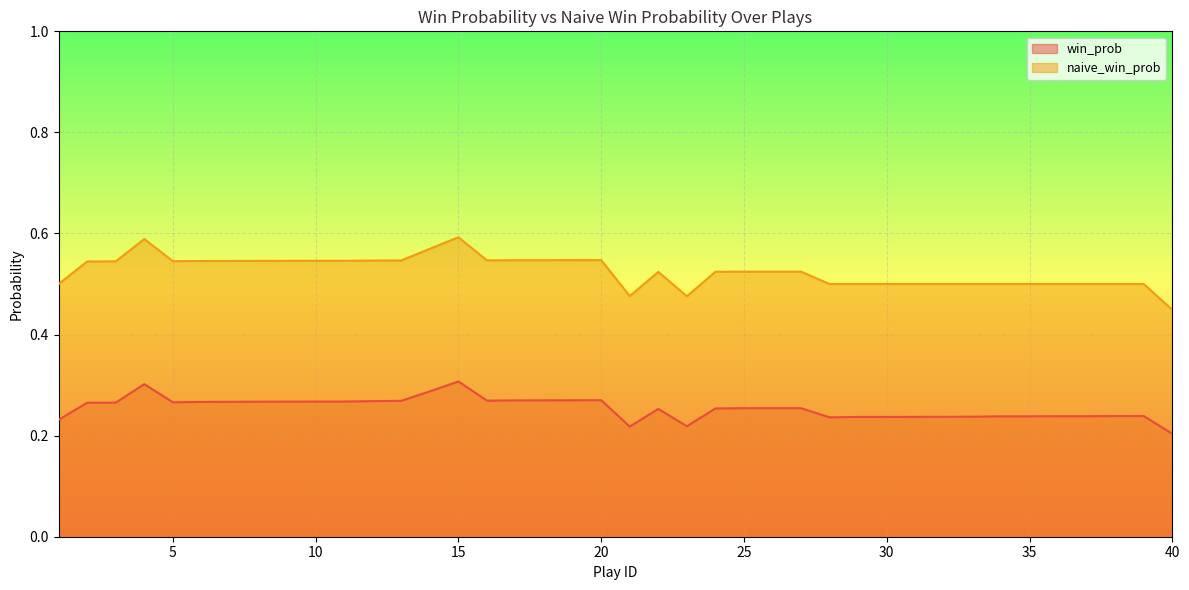

At how many categories does at least one series exceed 0?

40